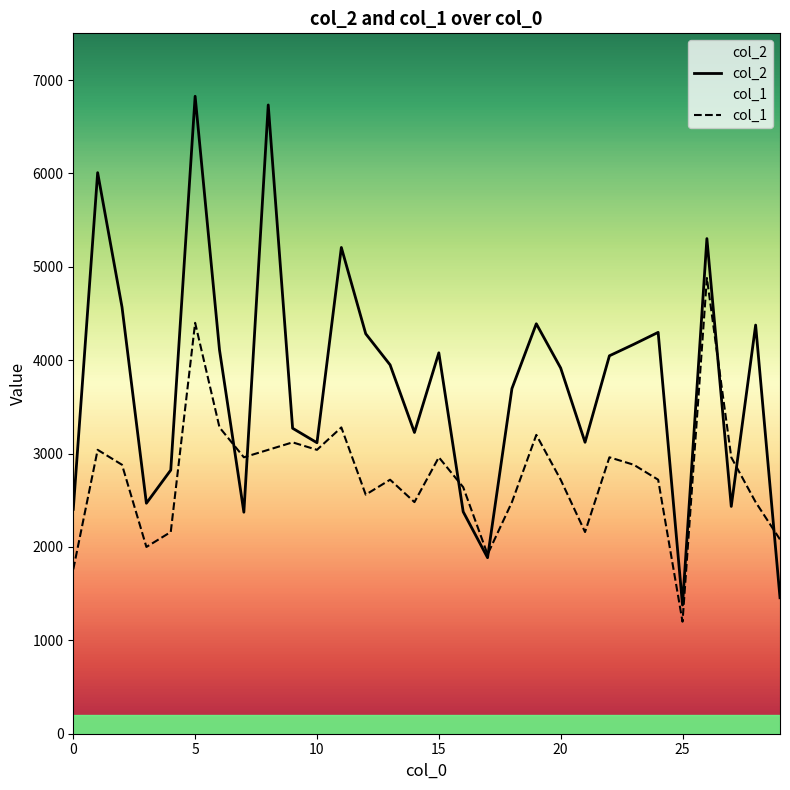

How many values in the col_2 series exceed 3950?

14